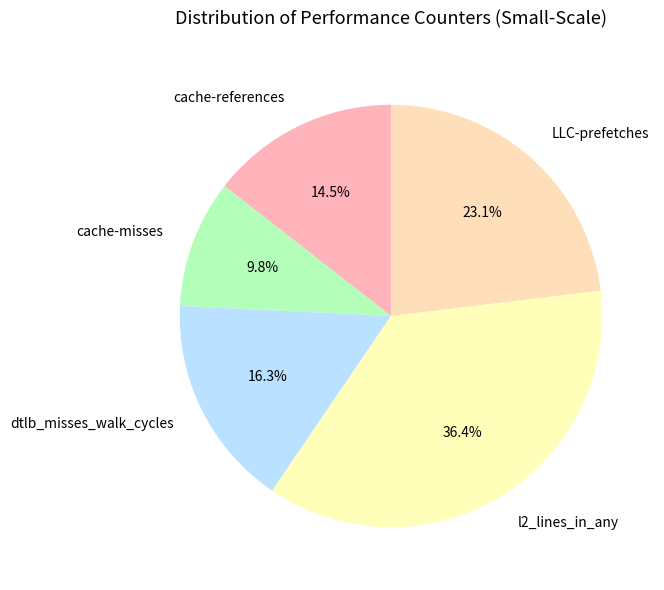

Count the number of slices in the pie.

5